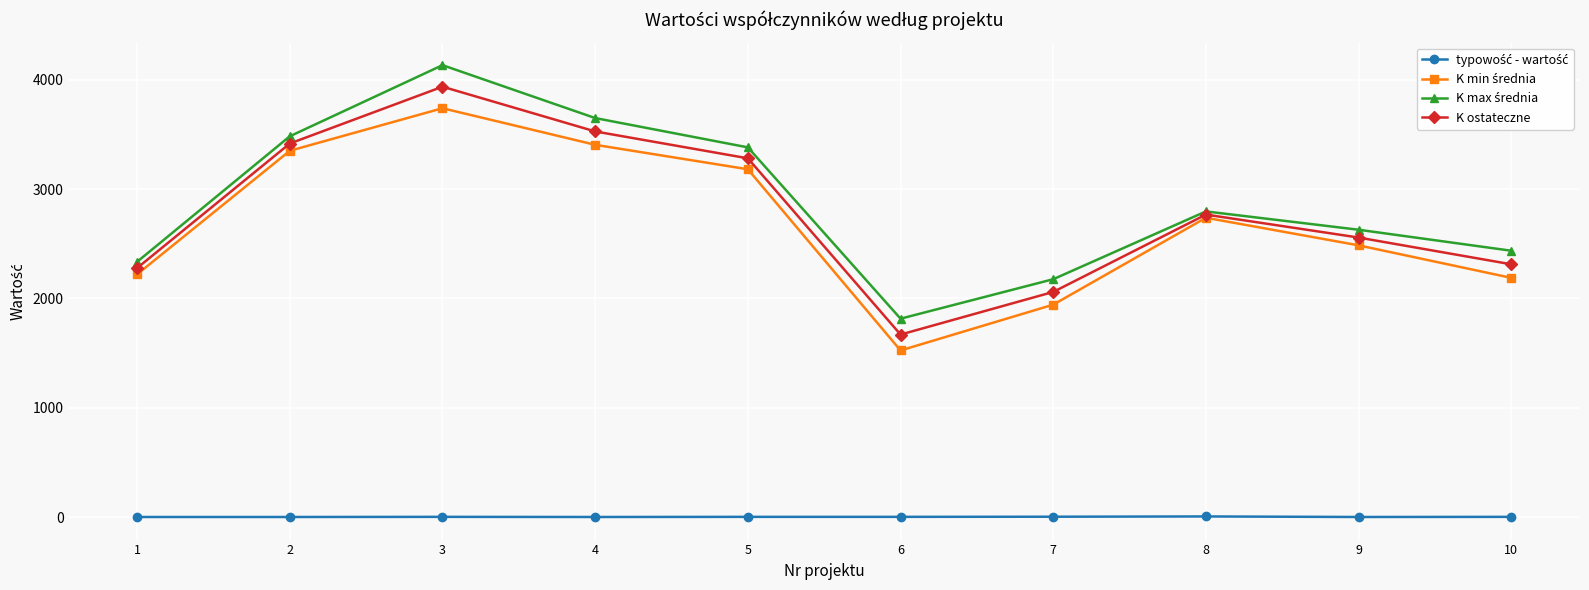

Is it true that K ostateczne equals 2811.0 at 7?

False